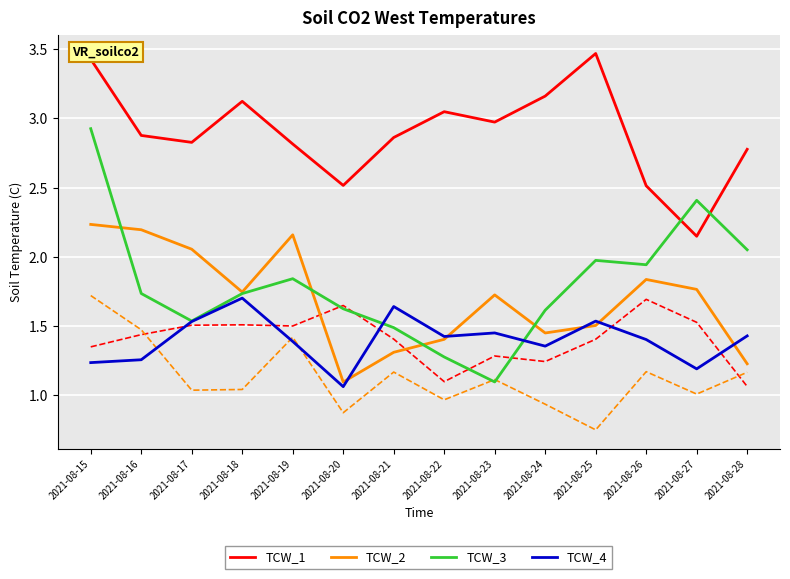

What are all the series names shown in the legend?

TCW_1, TCW_2, TCW_3, TCW_4